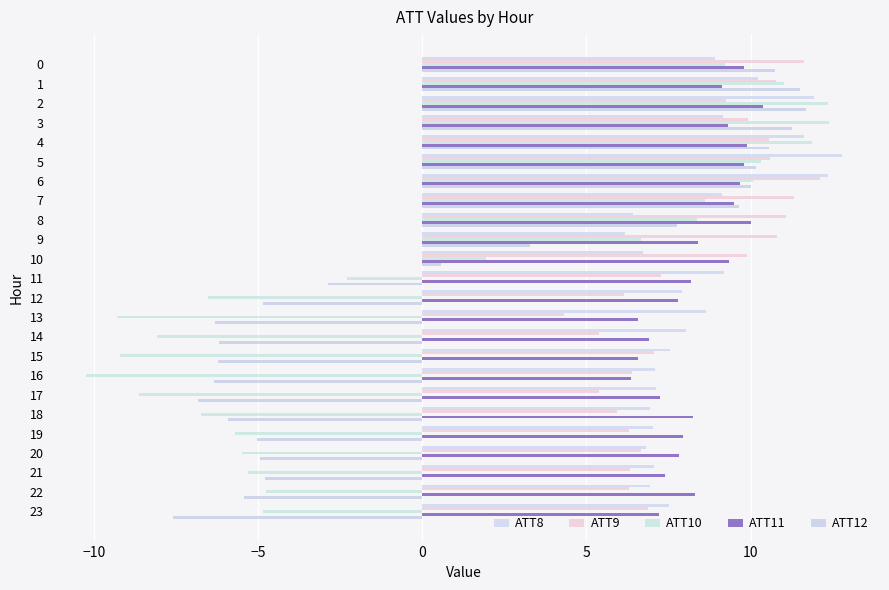

What is the difference between the second highest and second lowest values in the ATT12 series?

18.3